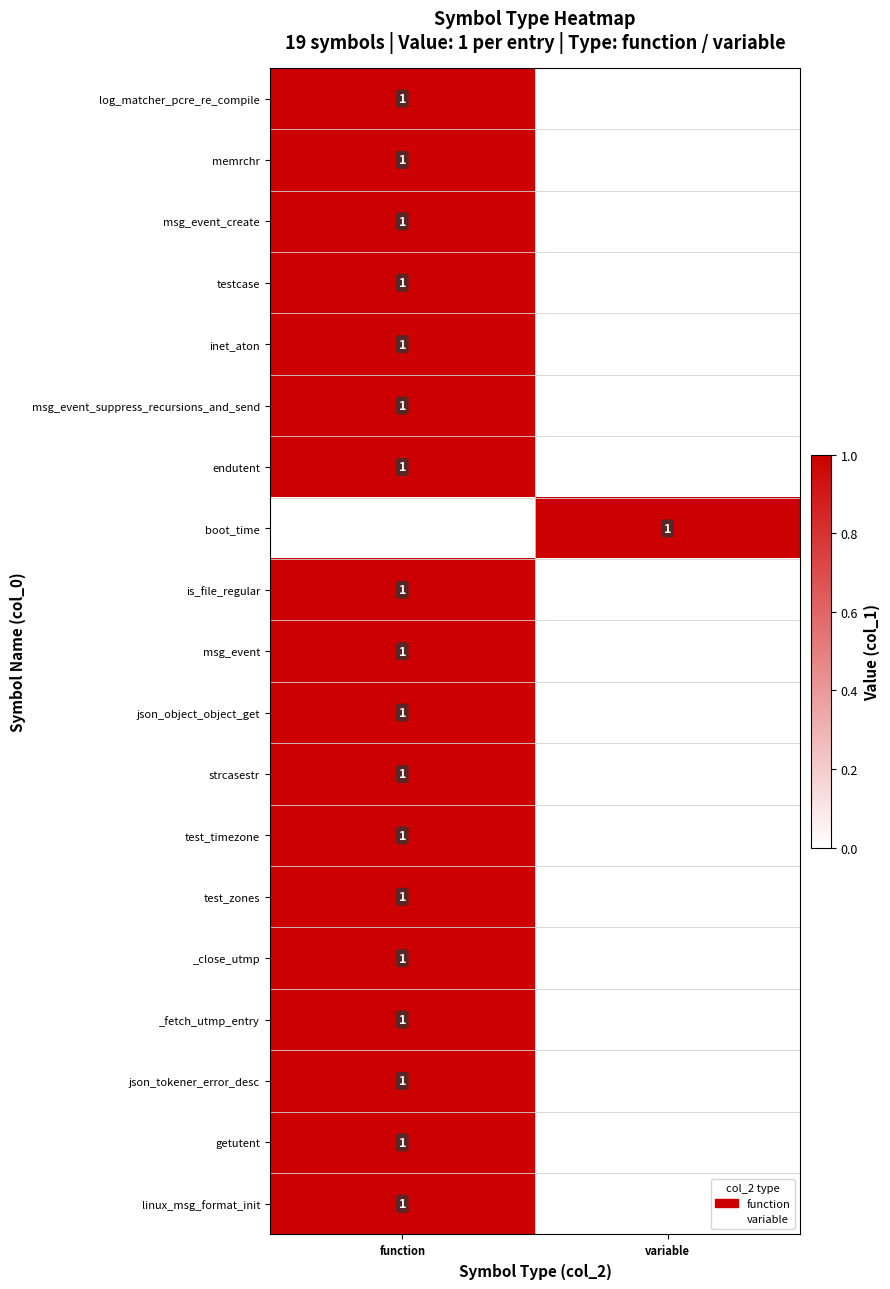

How many series are shown in this chart?

19